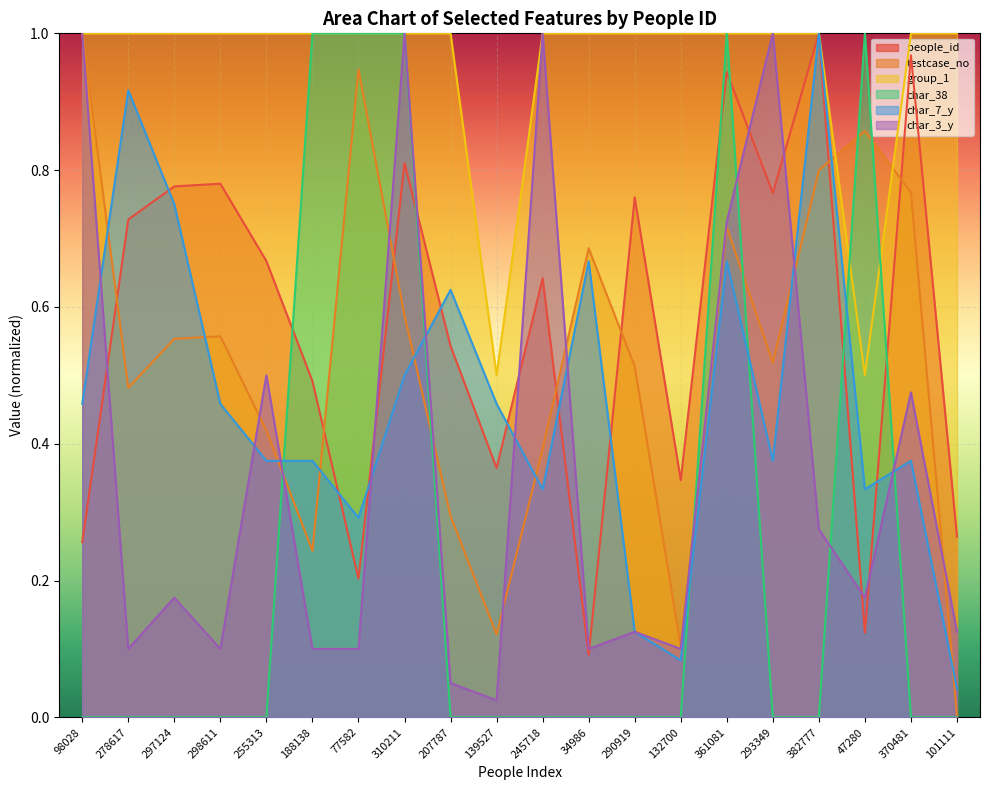

True or false: testcase_no has a value of 0.0 at 101111.

True